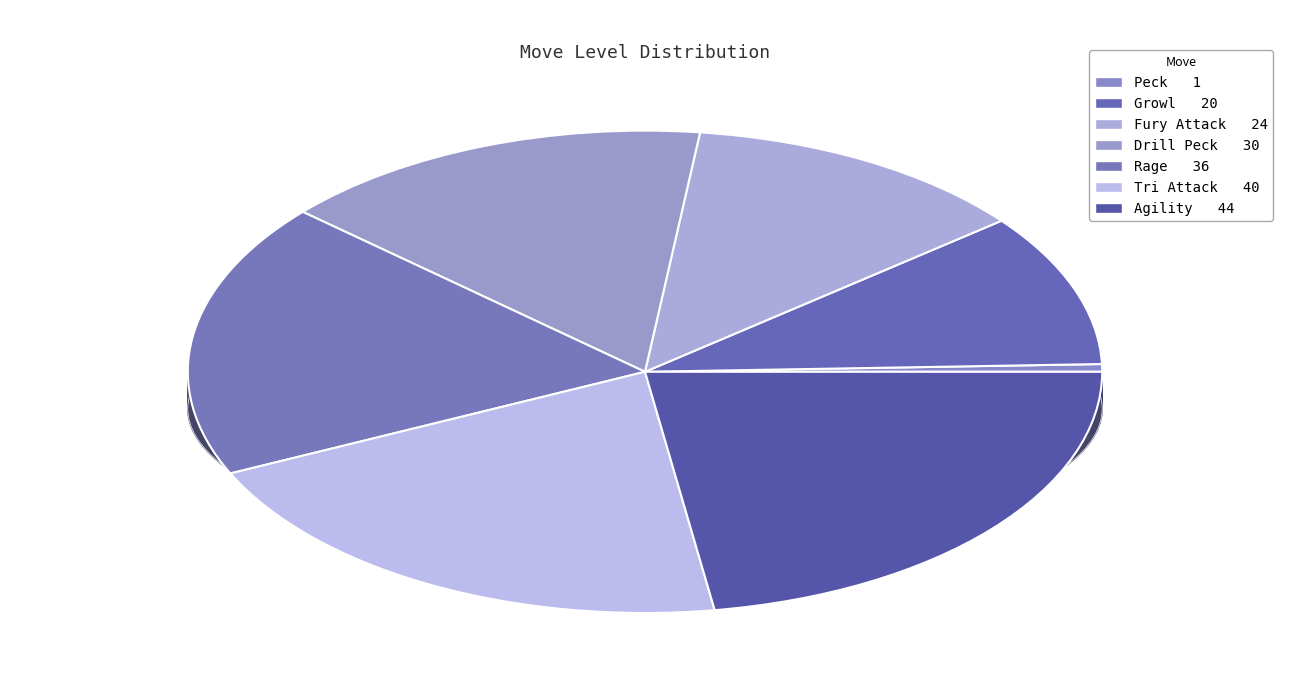

Which has a higher value, Tri Attack or Growl?

Tri Attack